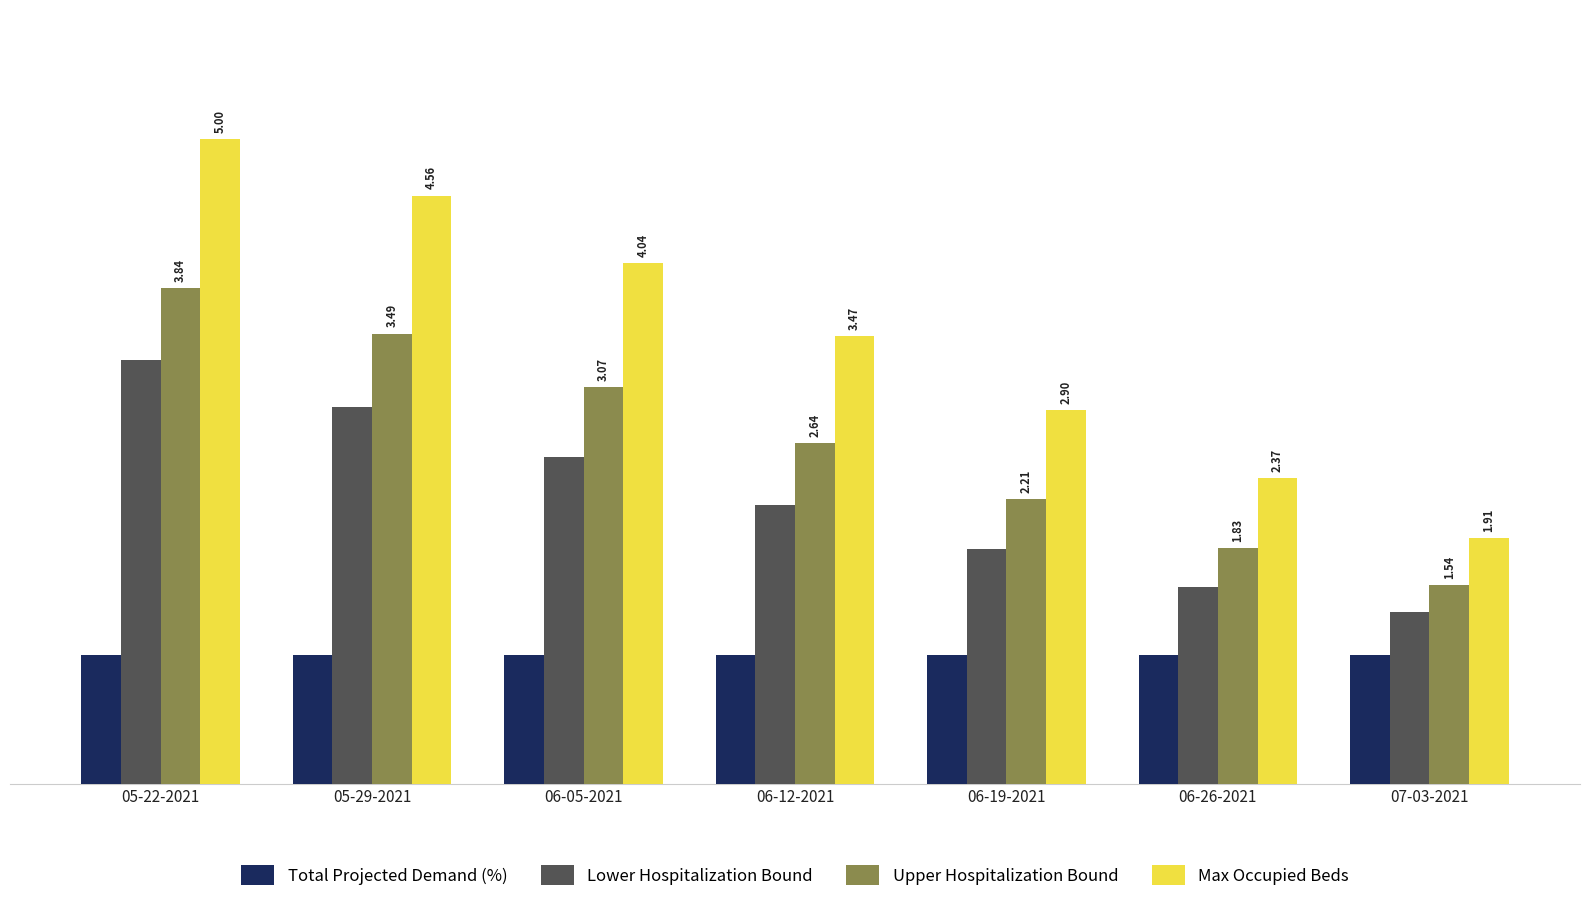

The Lower Hospitalization Bound series shows 4.5 at 06-05-2021. True or false?

False